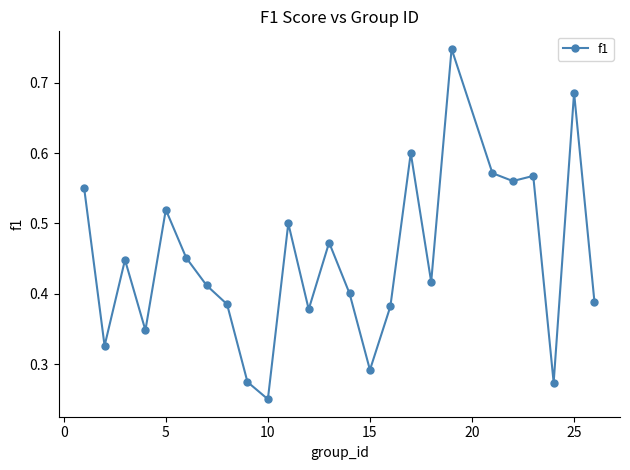

How many values are between 0 and 1?

25